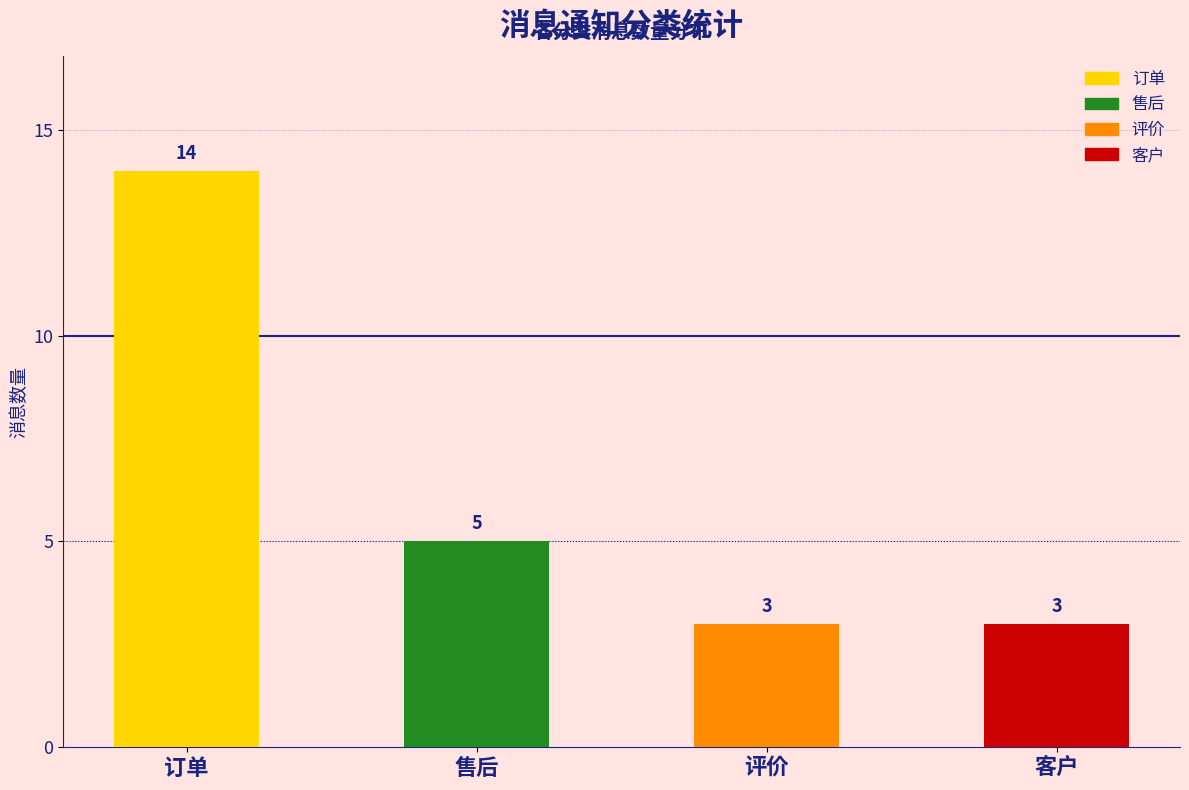

Does the chart contain stacked bars?

No